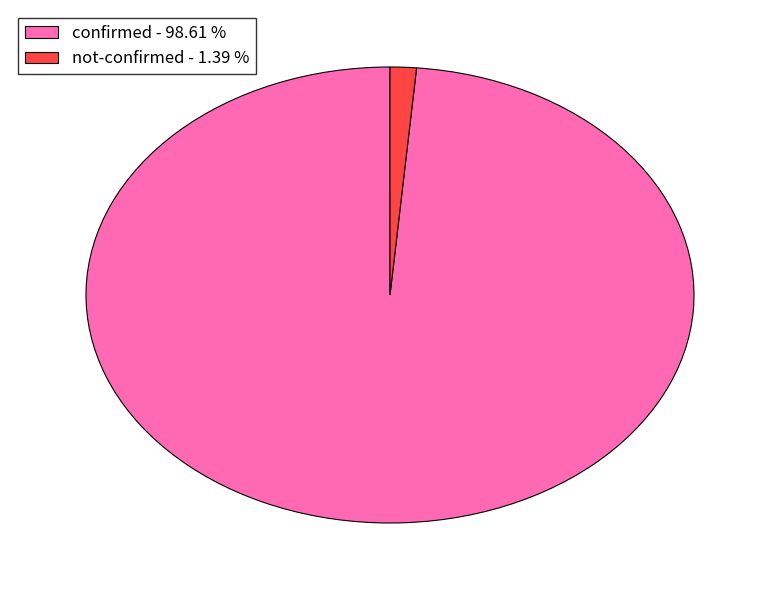

Is the sum of not-confirmed - 1.39 % and confirmed - 98.61 % greater than half?

Yes